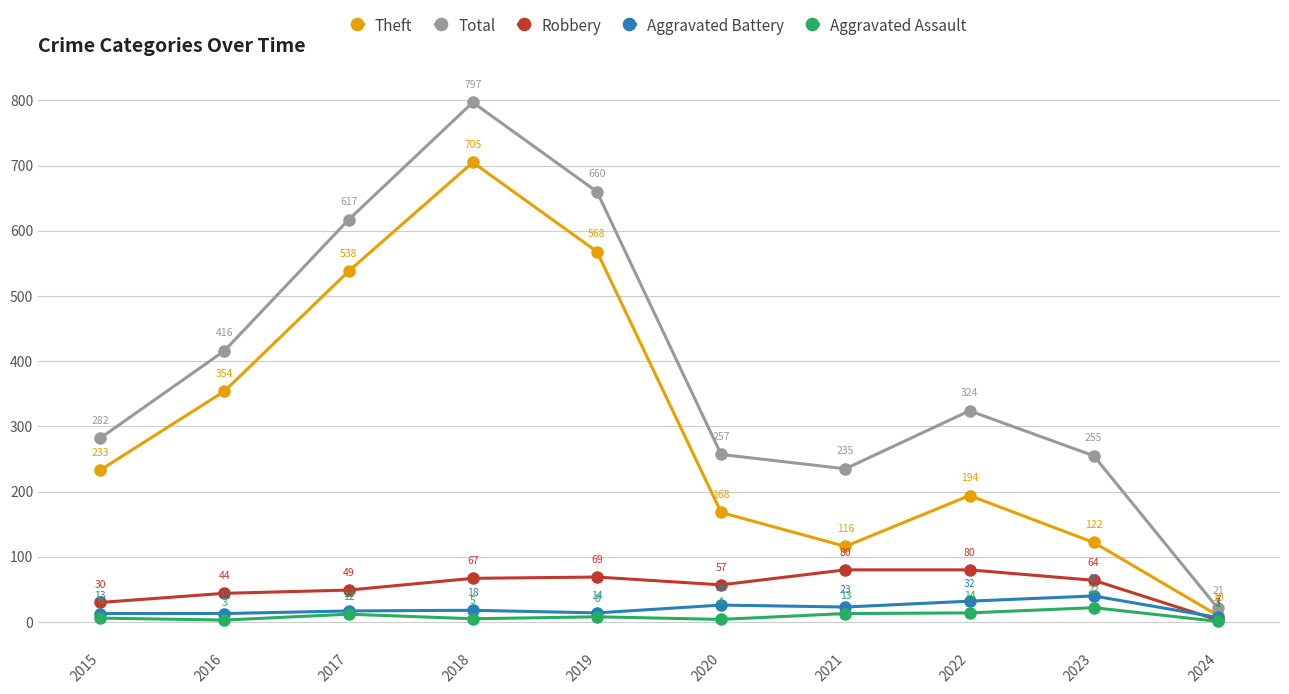

Which series has the largest total across all categories?

Total